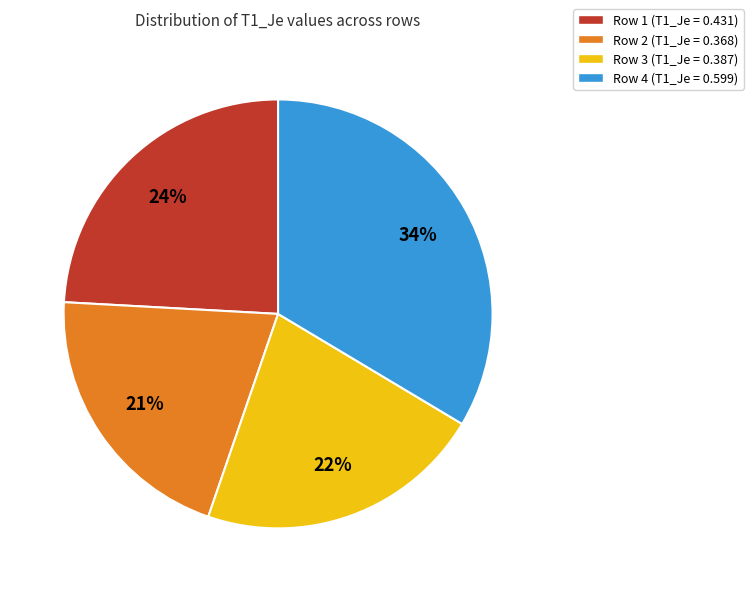

Which has a higher value, Row 2 or Row 4?

Row 4